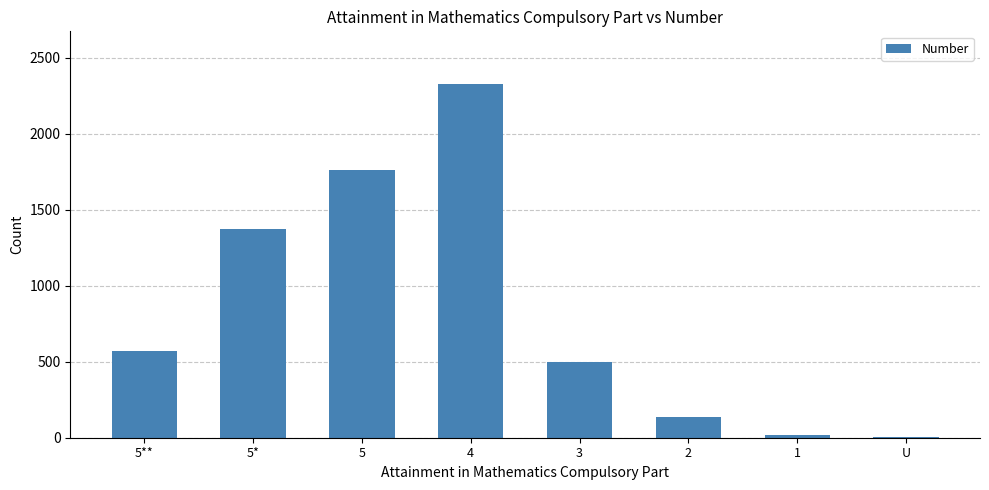

The chart shows a value of 500 at 3. True or false?

True